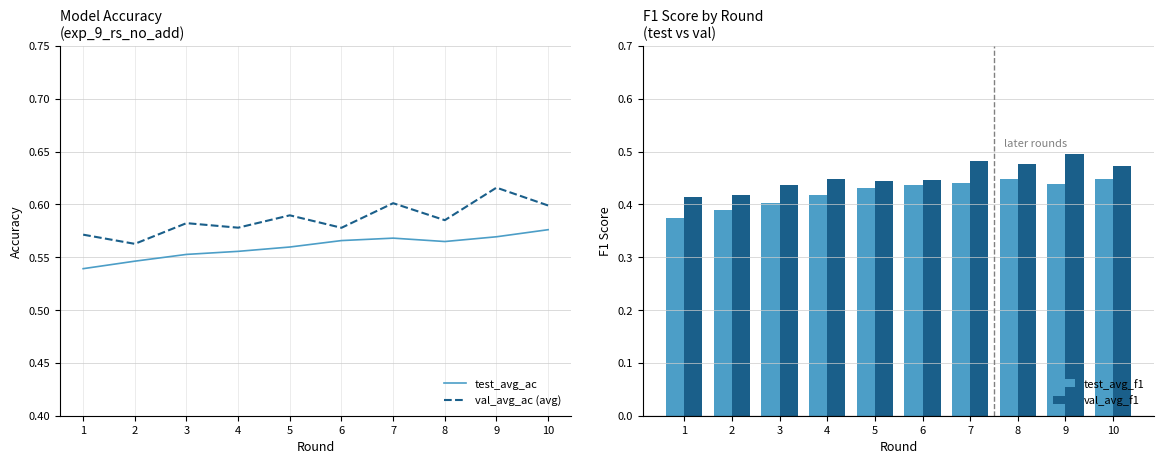

Rank the series at 6 from highest to lowest value.

val_avg_ac (avg), test_avg_ac, val_avg_f1, test_avg_f1